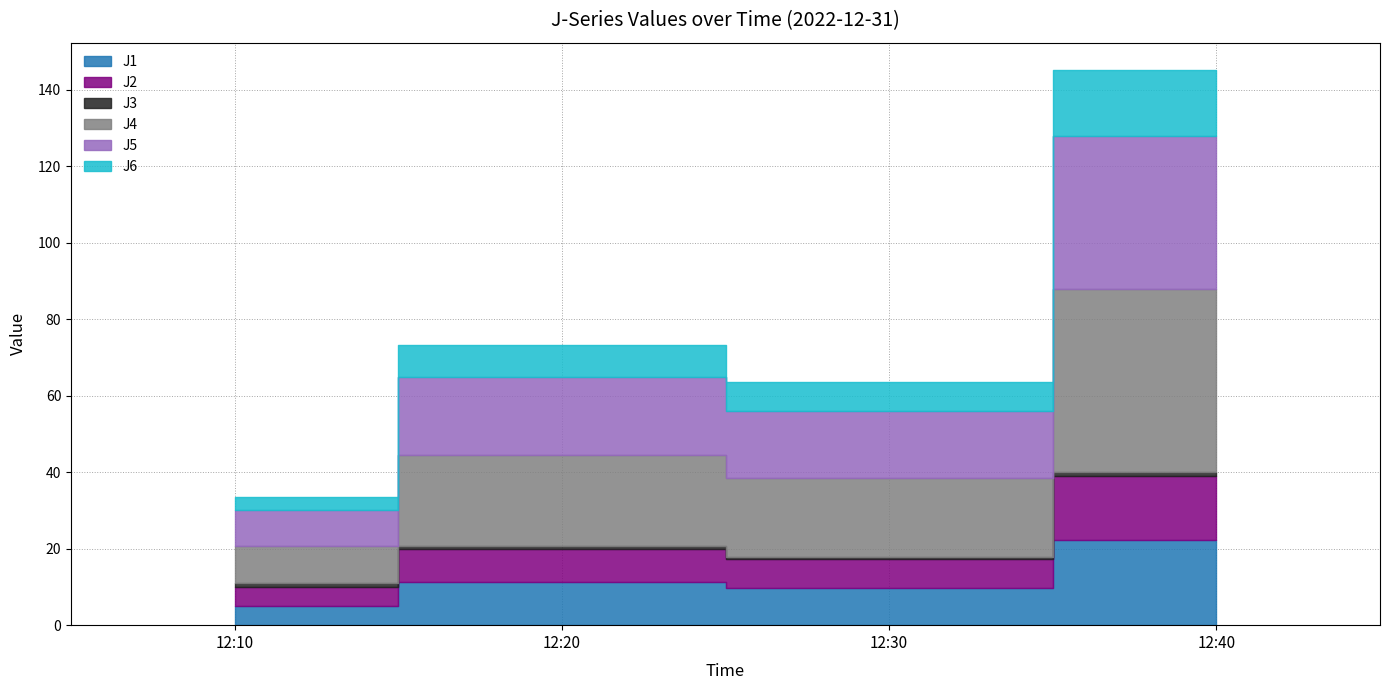

Reading left to right, list all the values displayed in this chart.

J1: 12:10=5.0	12:20=11.3	12:30=9.8	12:40=22.2
J2: 12:10=4.9	12:20=8.8	12:30=7.5	12:40=16.8
J3: 12:10=1.1	12:20=0.8	12:30=0.6	12:40=0.9
J4: 12:10=9.7	12:20=23.7	12:30=20.7	12:40=47.9
J5: 12:10=9.4	12:20=20.3	12:30=17.6	12:40=40.0
J6: 12:10=3.4	12:20=8.5	12:30=7.4	12:40=17.2